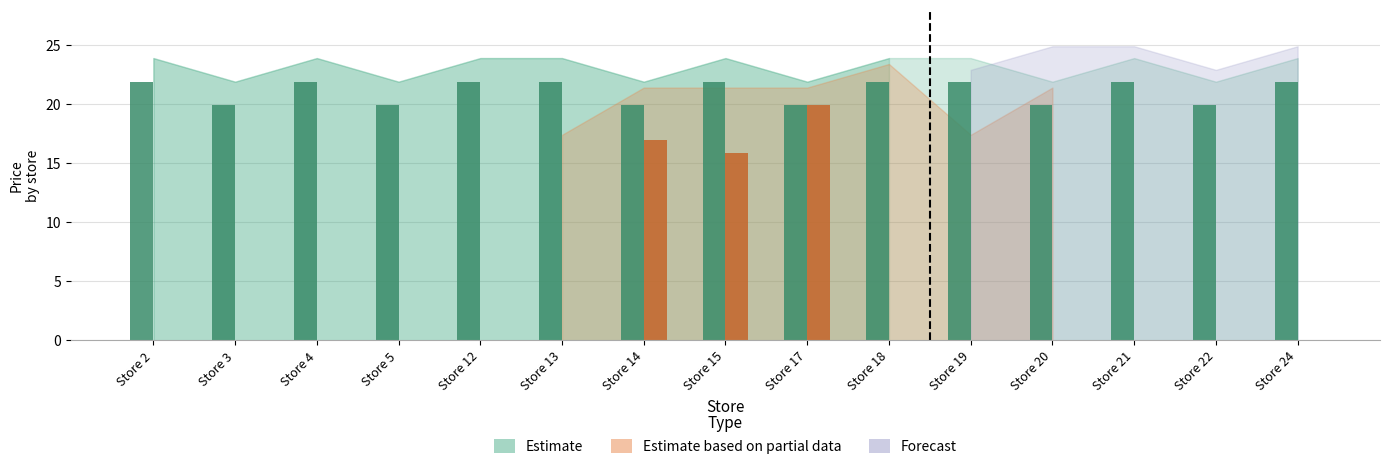

What is the highest value of the Estimate series?

21.9